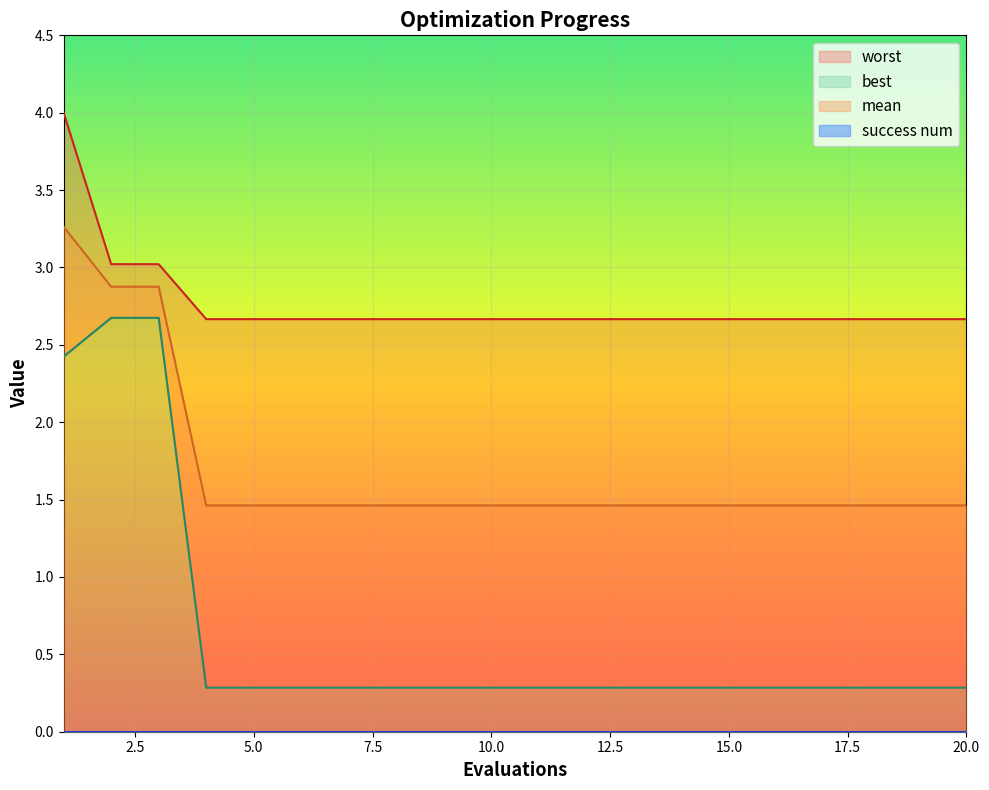

What value does the worst series have at 16?

2.7